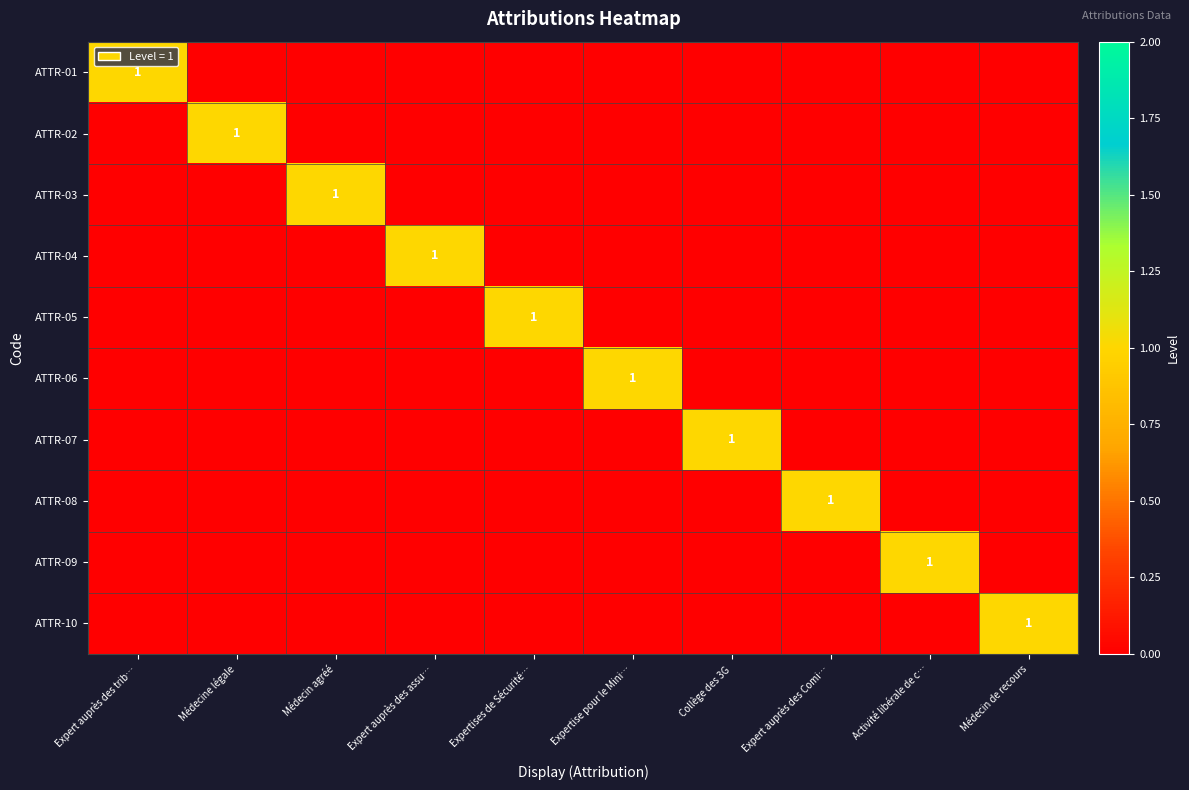

The ATTR-03 series shows 1 at Médecin agréé. True or false?

True